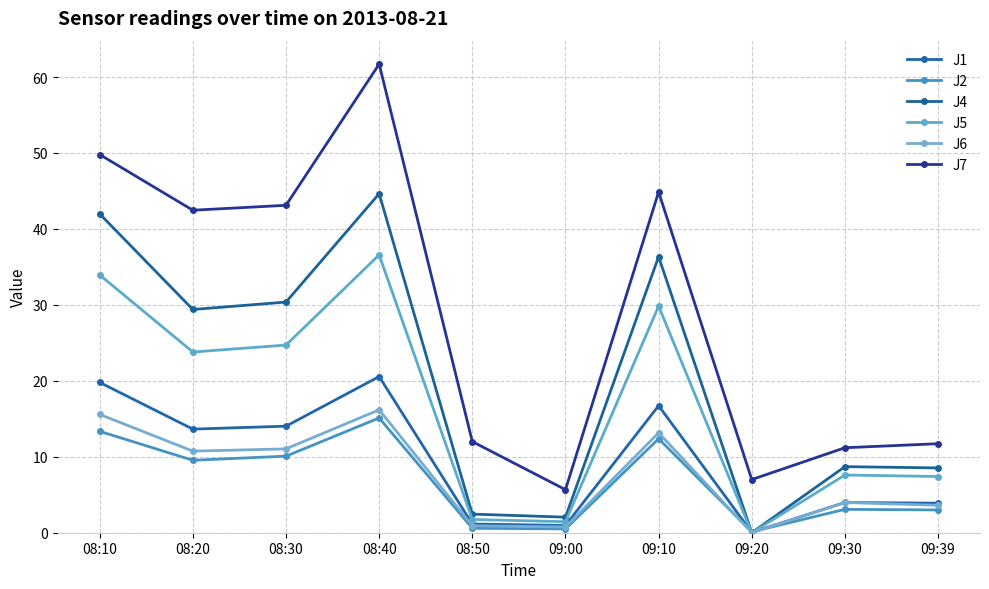

At how many categories does at least one series exceed 52?

1